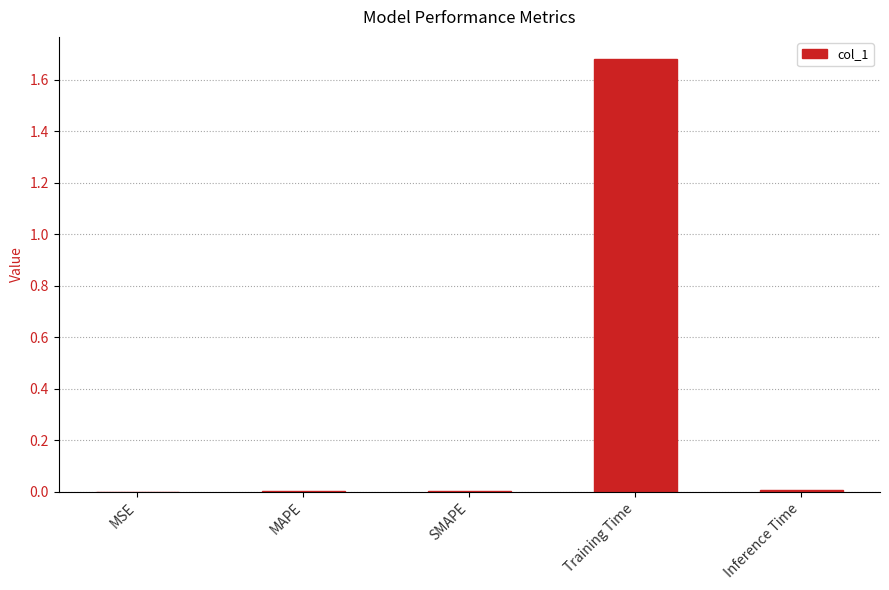

Are the bars horizontal?

No